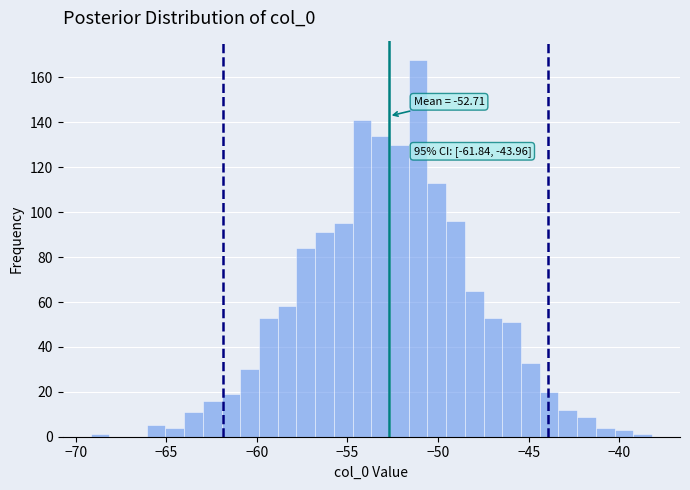

Around what value on the x-axis is the tallest bar? Give the approximate position of its centre, as read against the axis.

-51.0